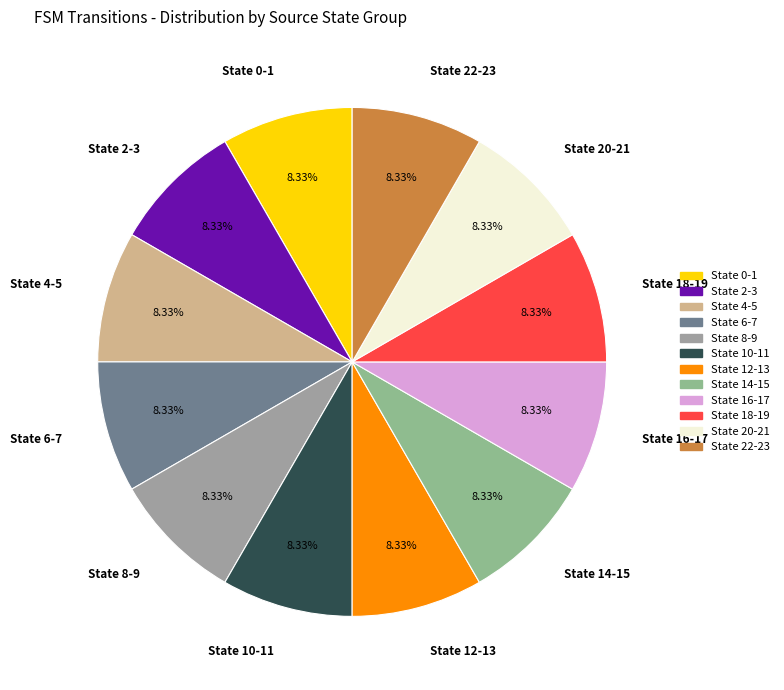

Count the number of slices in the pie.

12